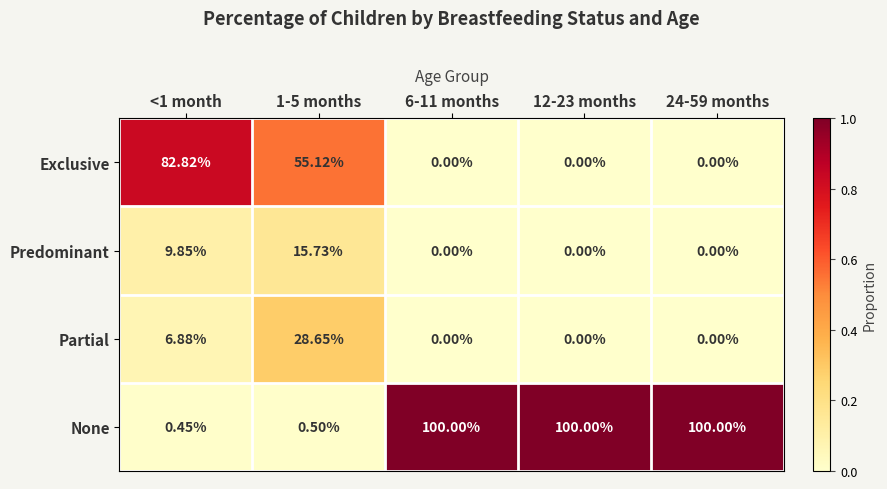

Which series has the largest range (max minus min)?

None